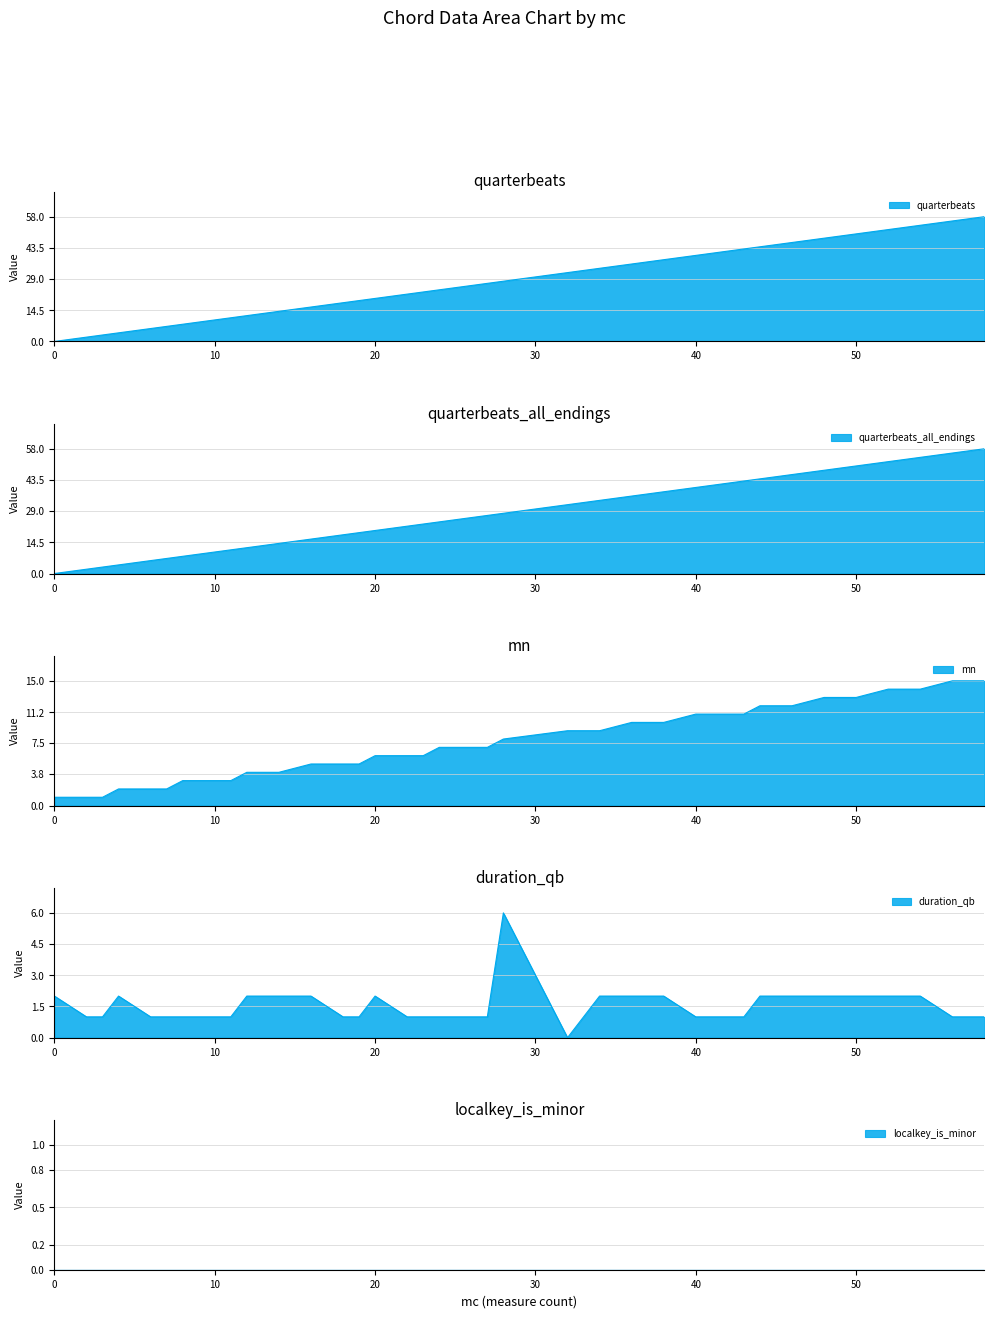

What is the total value across all series at 19?

44